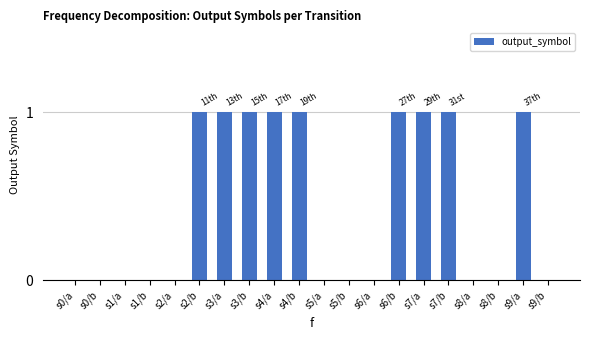

How many categories are shown in the chart?

20